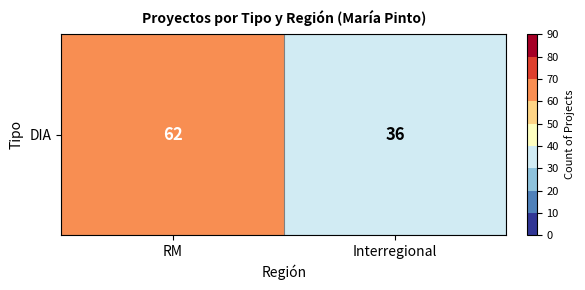

Which has a higher value, Interregional or RM?

RM